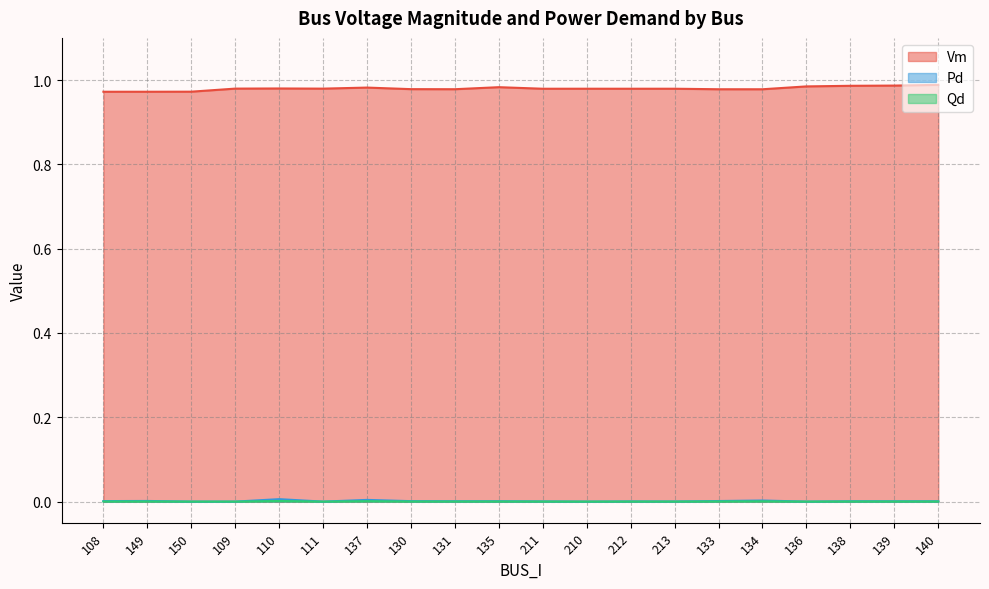

Where is Vm nearest to the value 0?

108